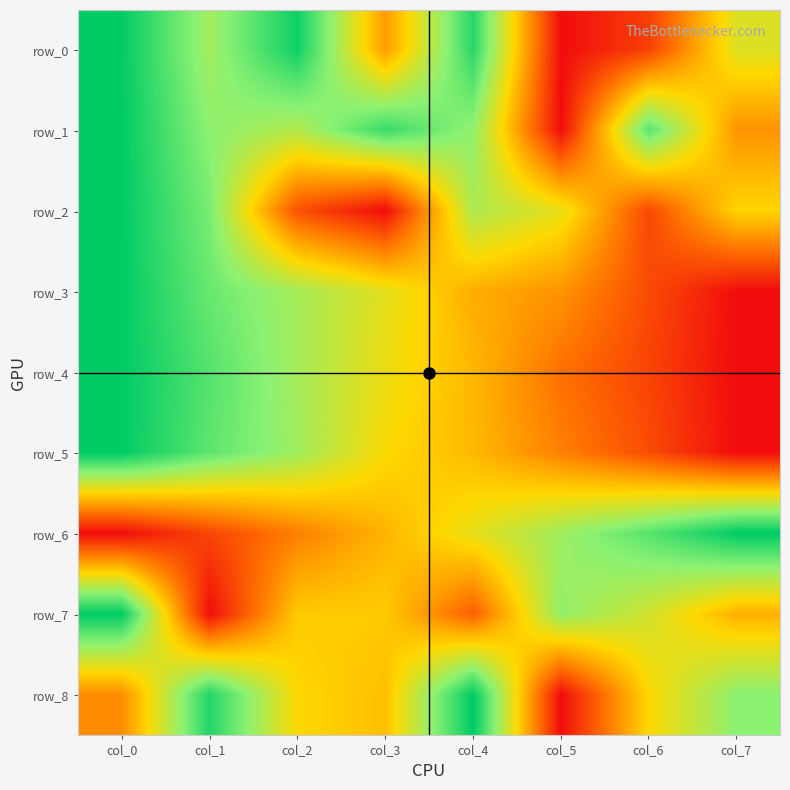

Rank the series by their maximum value, from highest to lowest.

row_0, row_1, row_2, row_3, row_4, row_5, row_6, row_7, row_8